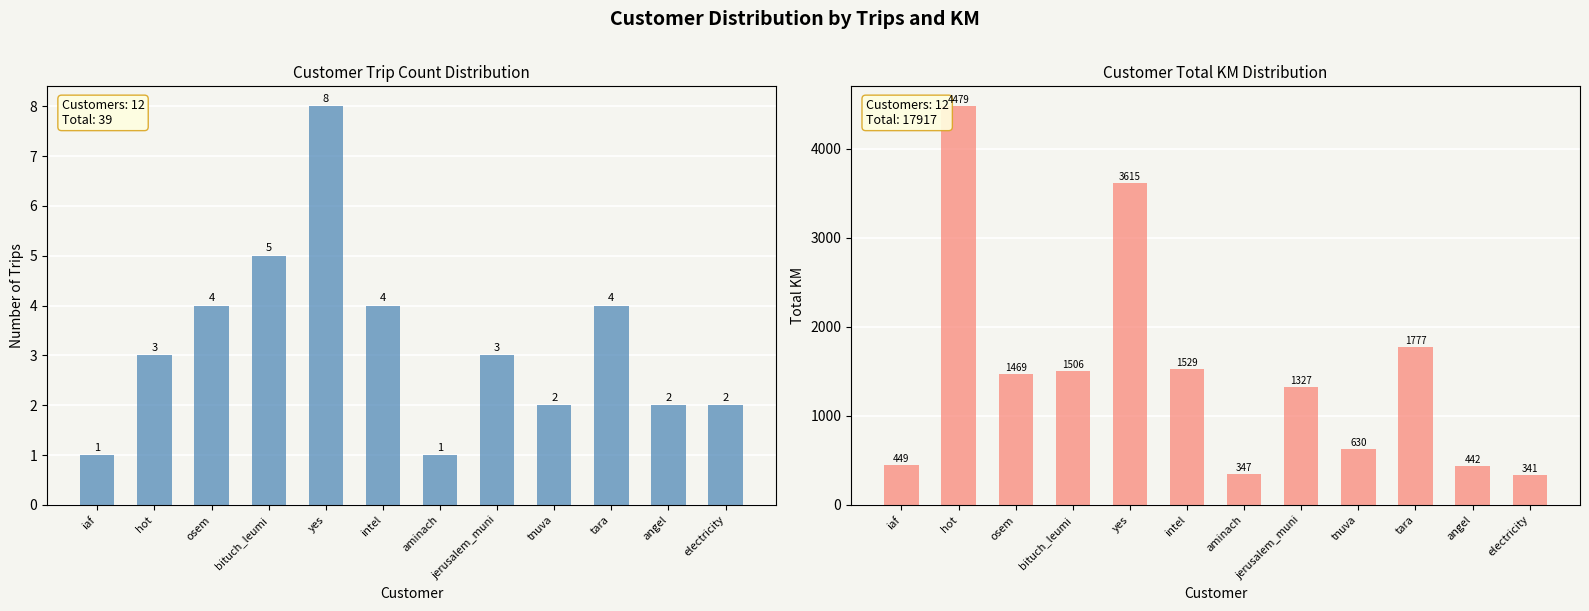

List the series in order of their peak value, highest first.

Total KM, Trip Count